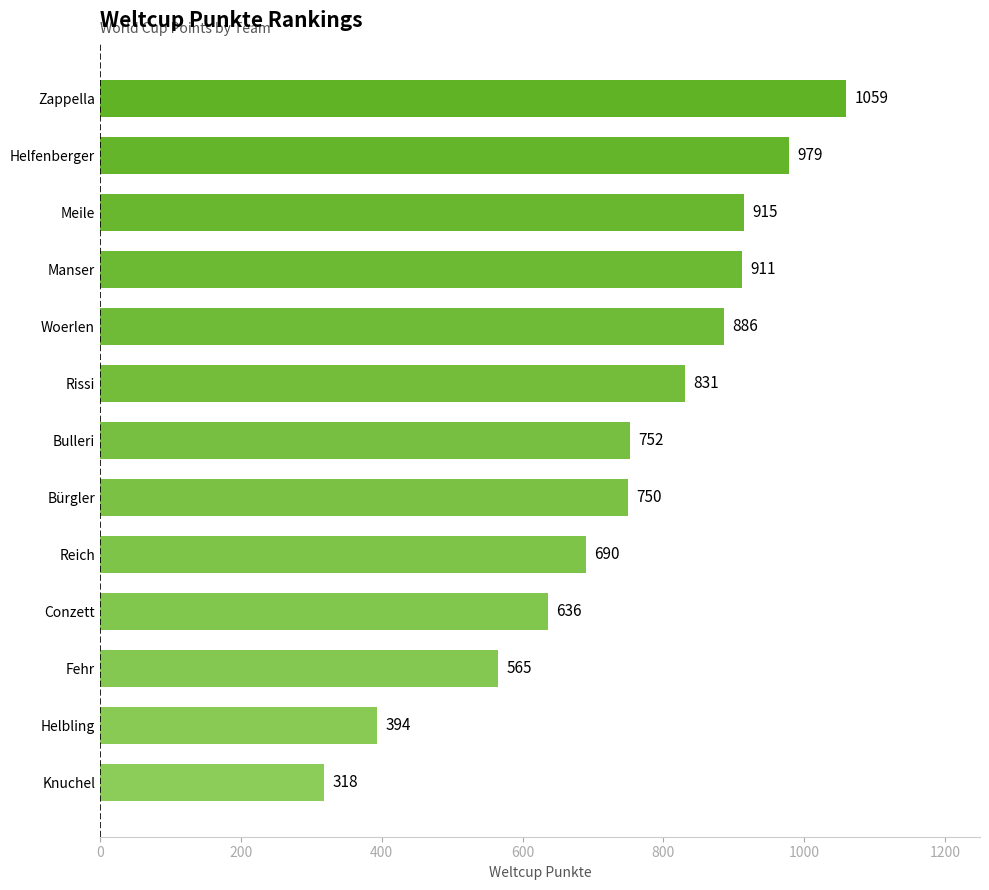

What is the difference between the maximum and minimum values?

741